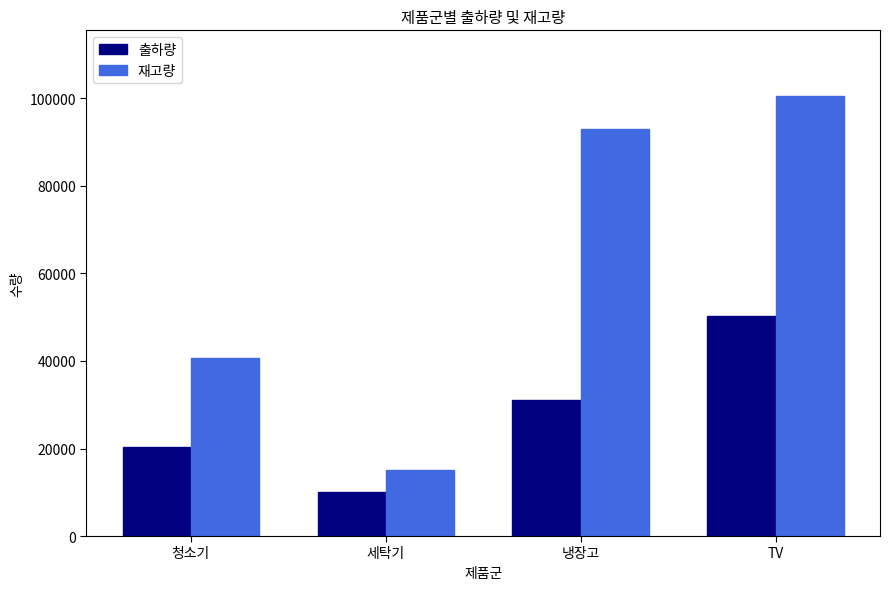

What is the minimum value for 출하량?

10099